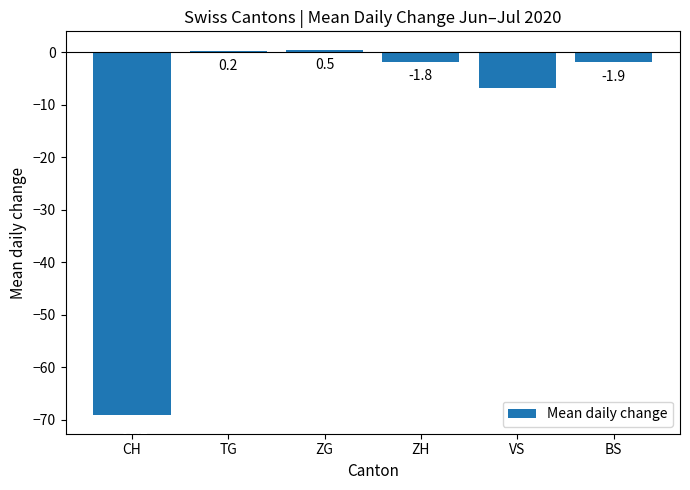

What is the sum of all values?

-79.0